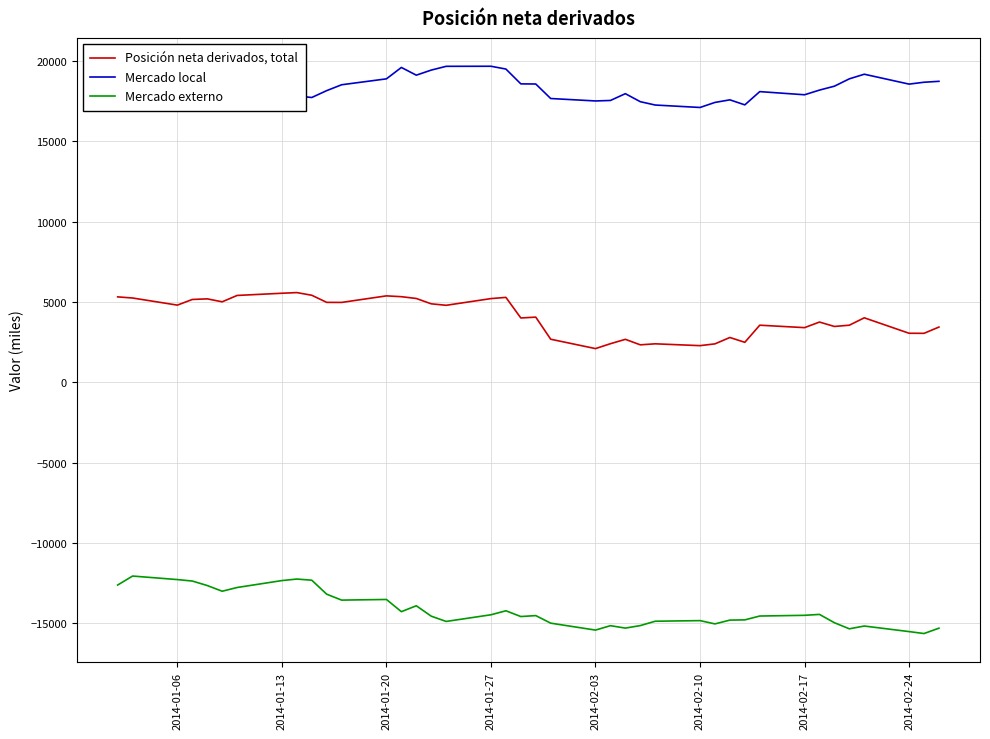

What is the value of the Mercado local point at the 28th from the left?

17118